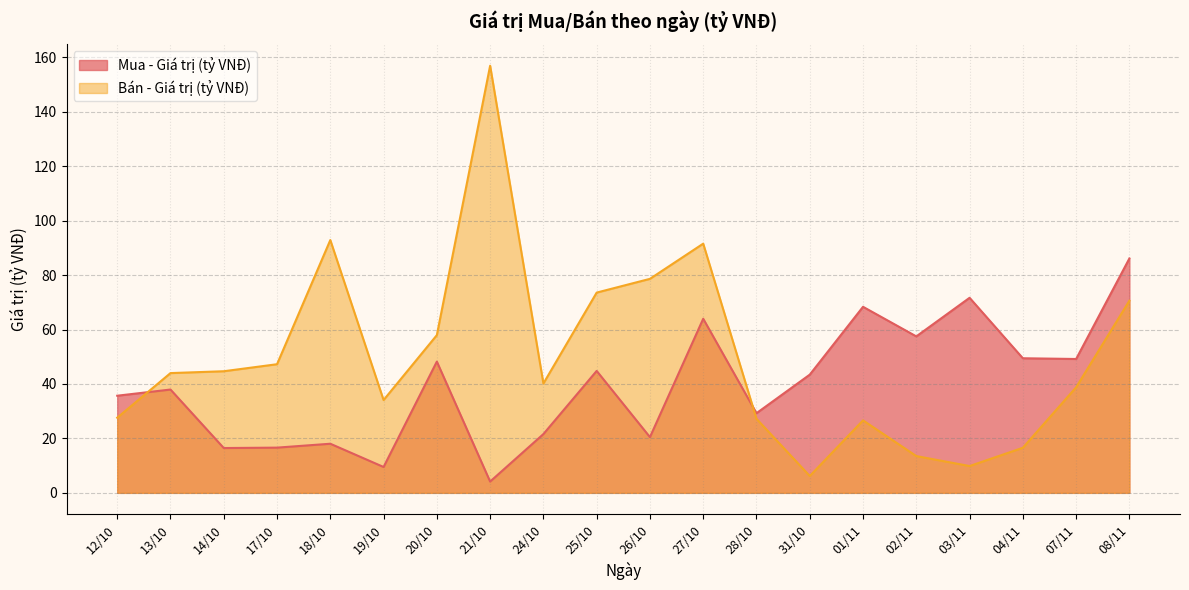

Does the chart have visible grid lines?

Yes